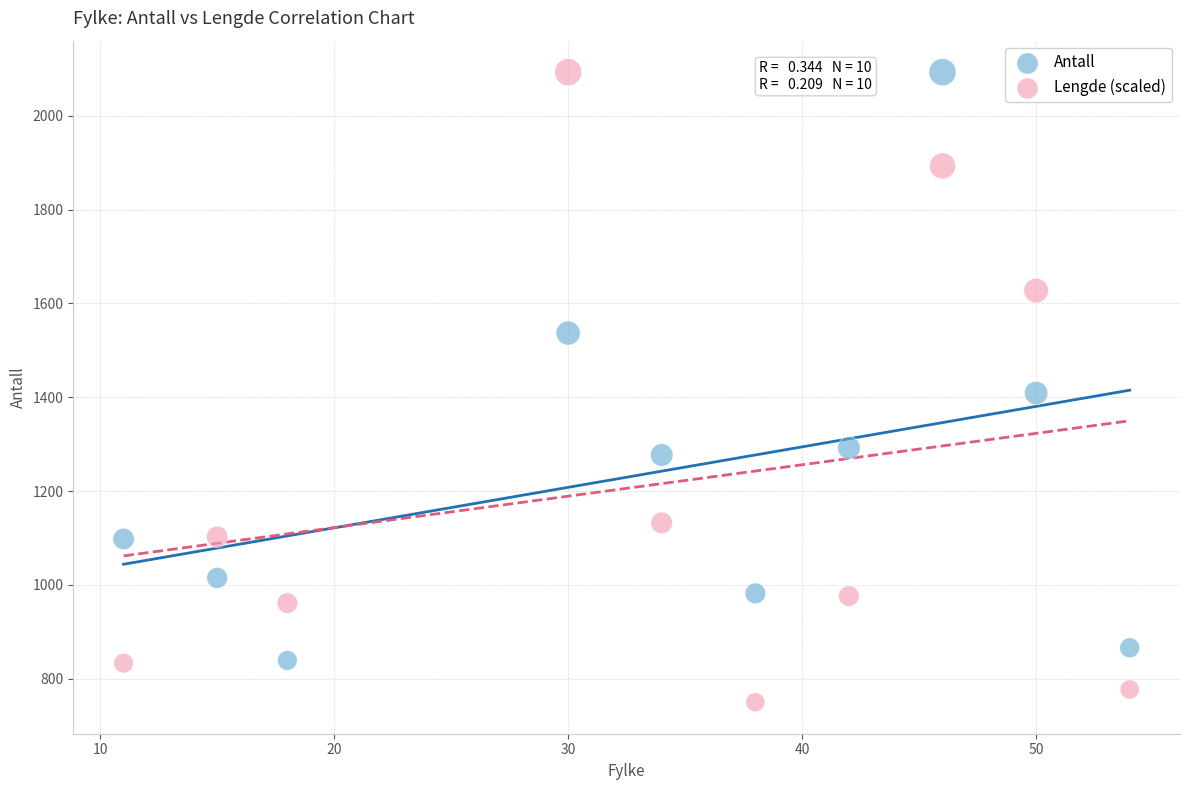

Which series has the widest spread of Y values?

Lengde (scaled)